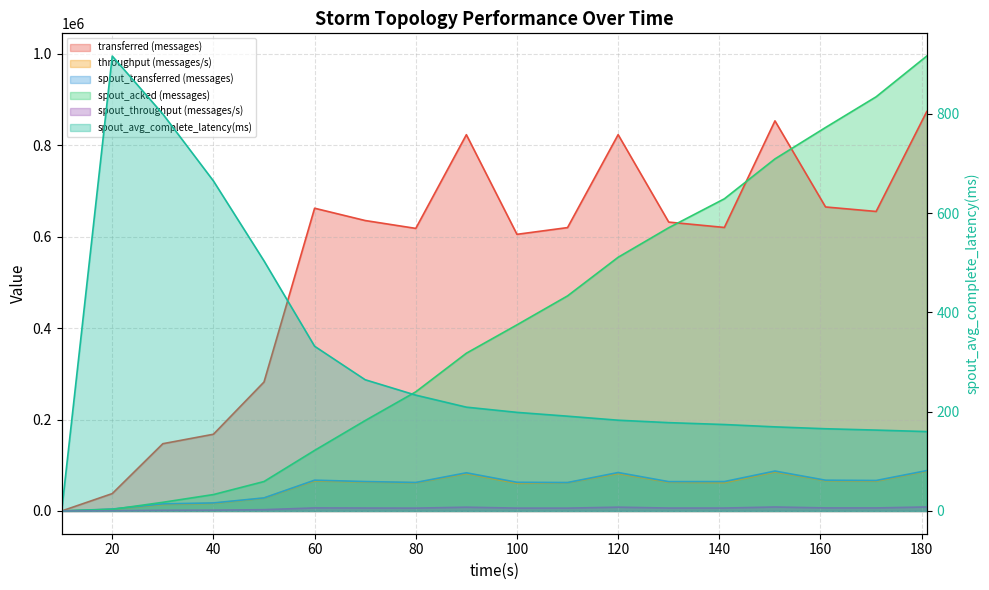

How many categories are shown in the chart?

18